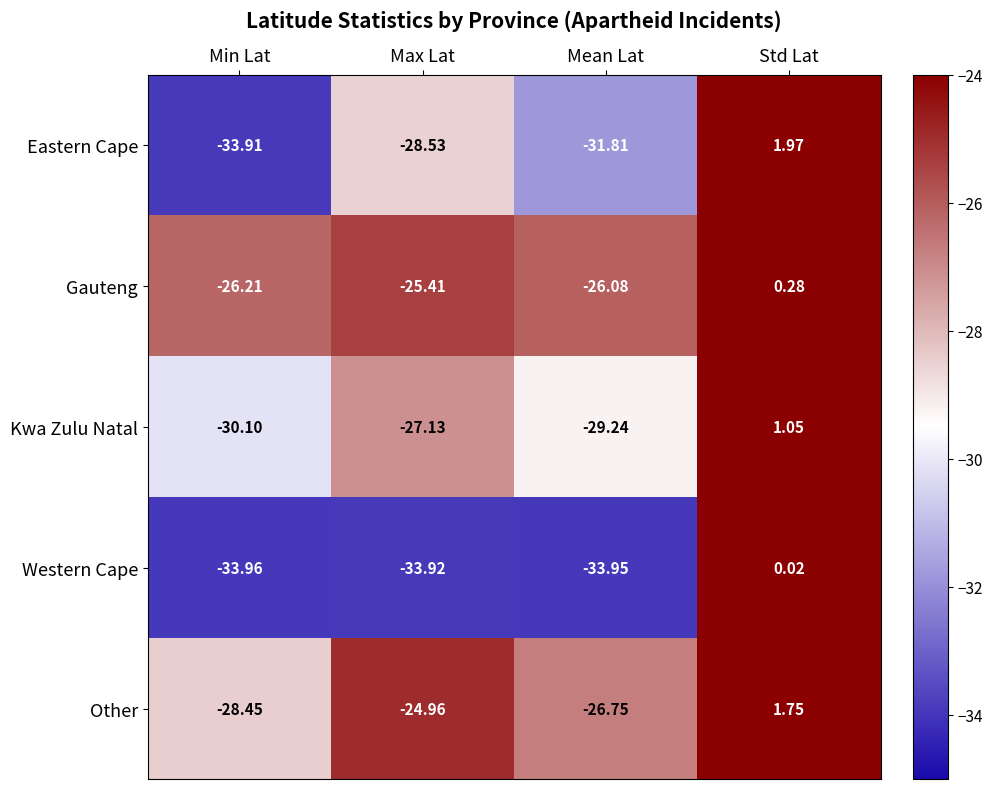

At which label is Gauteng closest to -12?

Std Lat